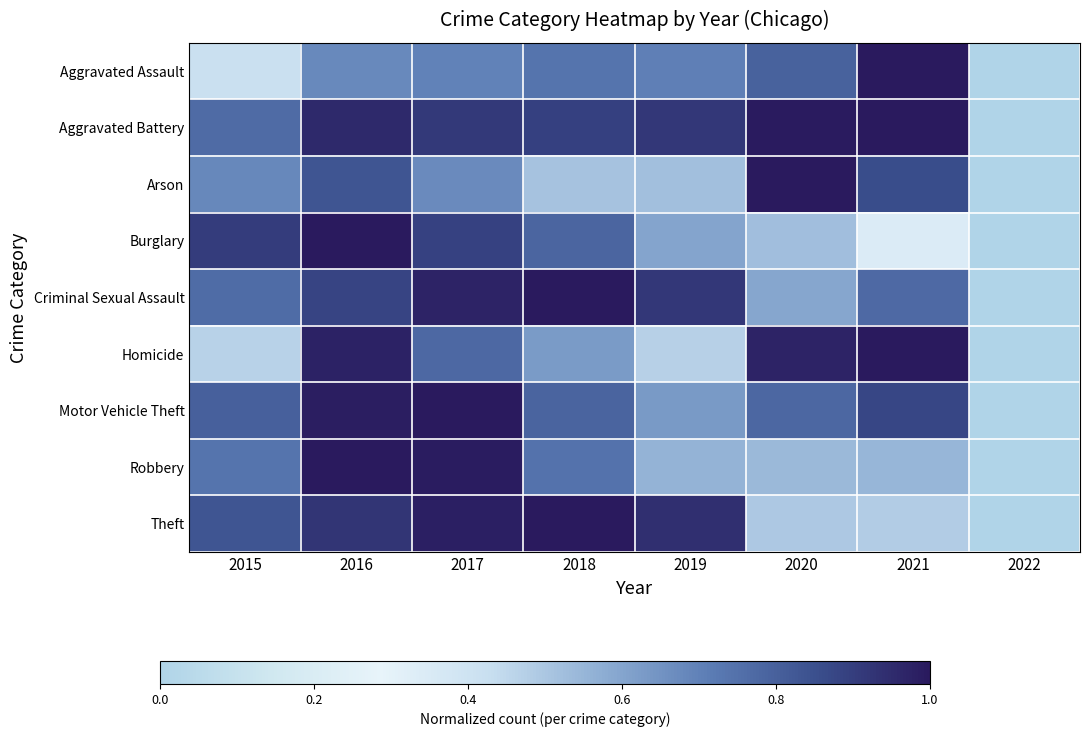

Reading left to right, extract all data points from this chart.

Aggravated Assault: 2015=0.4	2016=0.7	2017=0.7	2018=0.7	2019=0.7	2020=0.8	2021=1.0	2022=0.0
Aggravated Battery: 2015=0.8	2016=1.0	2017=0.9	2018=0.9	2019=0.9	2020=1.0	2021=1.0	2022=0.0
Arson: 2015=0.7	2016=0.8	2017=0.7	2018=0.5	2019=0.5	2020=1.0	2021=0.9	2022=0.0
Burglary: 2015=0.9	2016=1.0	2017=0.9	2018=0.8	2019=0.6	2020=0.5	2021=0.3	2022=0.0
Criminal Sexual Assault: 2015=0.8	2016=0.9	2017=1.0	2018=1.0	2019=0.9	2020=0.6	2021=0.8	2022=0.0
Homicide: 2015=0.5	2016=1.0	2017=0.8	2018=0.6	2019=0.5	2020=1.0	2021=1.0	2022=0.0
Motor Vehicle Theft: 2015=0.8	2016=1.0	2017=1.0	2018=0.8	2019=0.6	2020=0.8	2021=0.9	2022=0.0
Robbery: 2015=0.7	2016=1.0	2017=1.0	2018=0.7	2019=0.6	2020=0.5	2021=0.5	2022=0.0
Theft: 2015=0.8	2016=0.9	2017=1.0	2018=1.0	2019=0.9	2020=0.5	2021=0.5	2022=0.0